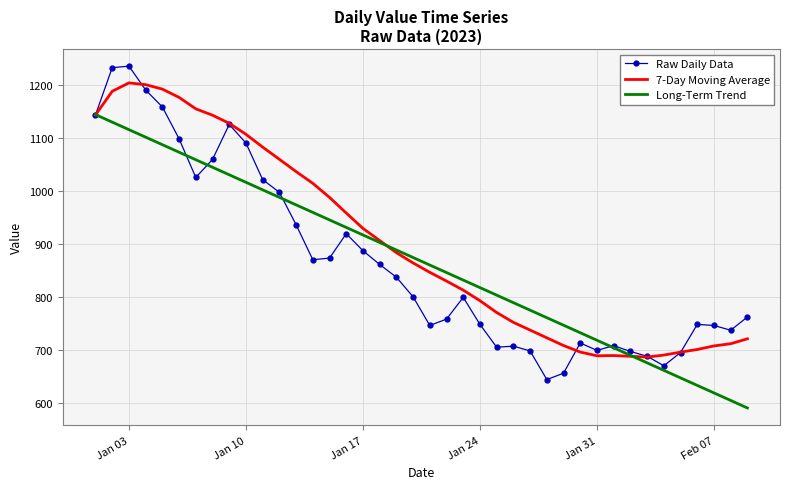

Which series has the largest range (max minus min)?

Raw Daily Data